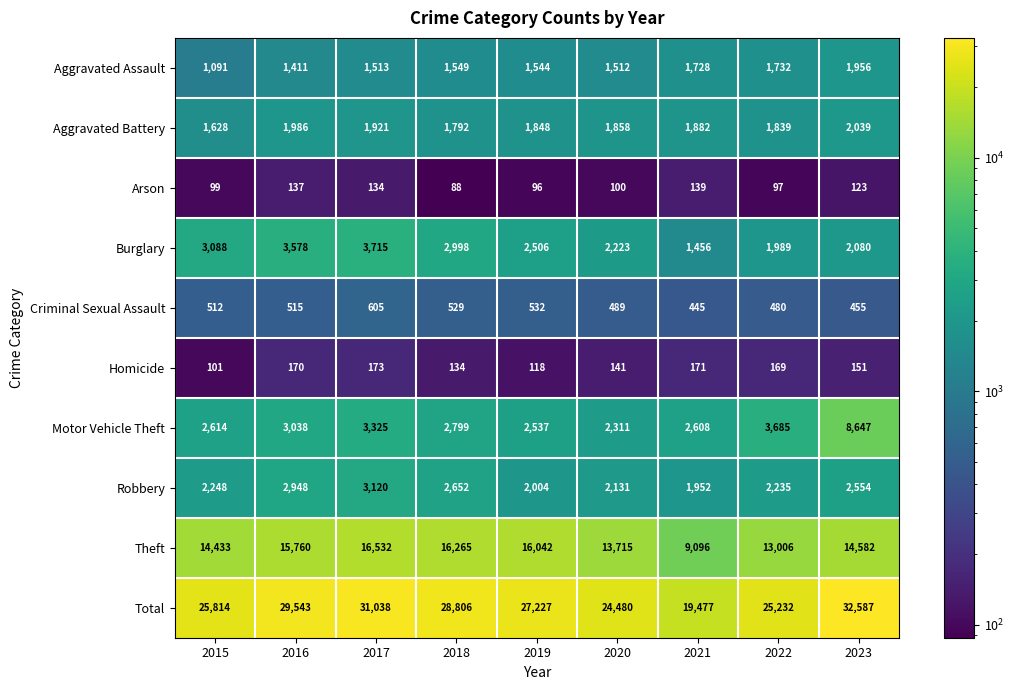

How many data points does each series have?

9